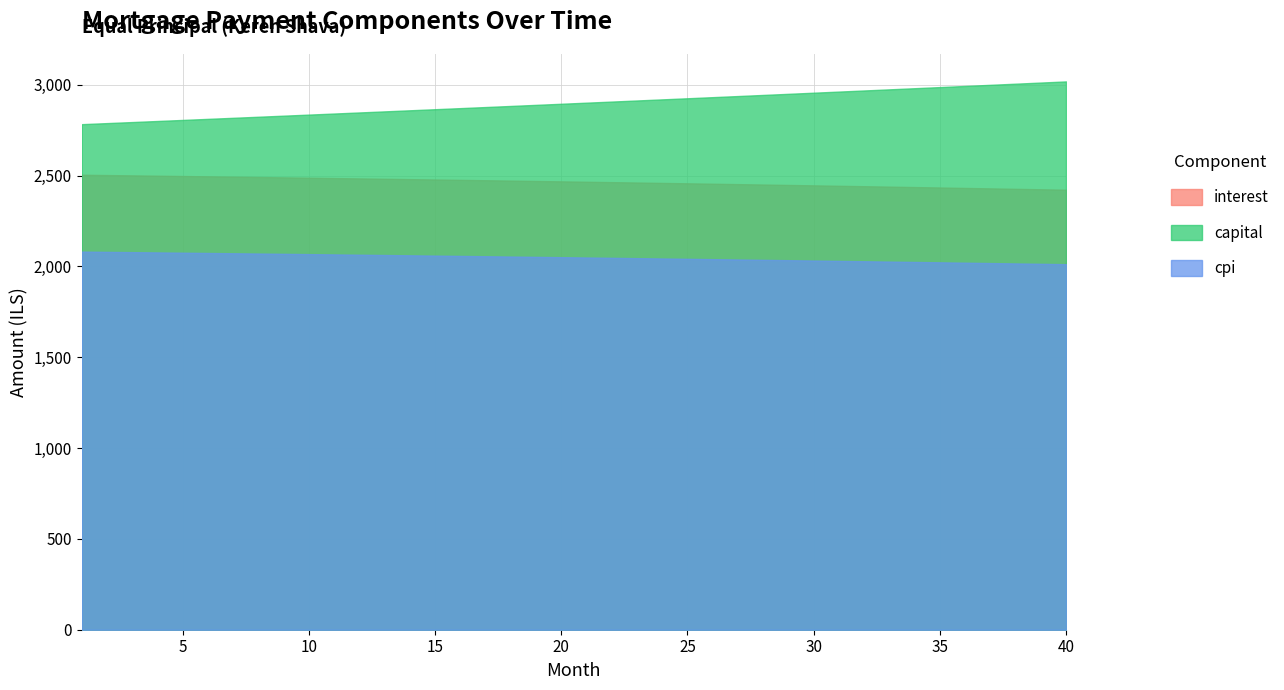

Reading left to right, extract all data points from this chart.

interest: 0=2505.2	1=2503.4	2=2501.7	3=2499.9	4=2498.1	5=2496.2	6=2494.4	7=2492.5	8=2490.7	9=2488.8	10=2486.8	11=2484.9	12=2482.9	13=2481.0	14=2479.0	15=2476.9	16=2474.9	17=2472.9	18=2470.8	19=2468.7	20=2466.6	21=2464.5	22=2462.3	23=2460.1	24=2457.9	25=2455.7	26=2453.5	27=2451.3	28=2449.0	29=2446.7	30=2444.4	31=2442.1	32=2439.7	33=2437.3	34=2434.9	35=2432.5	36=2430.1	37=2427.7	38=2425.2	39=2422.7
capital: 0=2783.6	1=2789.4	2=2795.2	3=2801.0	4=2806.8	5=2812.7	6=2818.5	7=2824.4	8=2830.3	9=2836.2	10=2842.1	11=2848.0	12=2854.0	13=2859.9	14=2865.9	15=2871.8	16=2877.8	17=2883.8	18=2889.8	19=2895.8	20=2901.9	21=2907.9	22=2914.0	23=2920.1	24=2926.1	25=2932.2	26=2938.3	27=2944.5	28=2950.6	29=2956.7	30=2962.9	31=2969.1	32=2975.2	33=2981.4	34=2987.7	35=2993.9	36=3000.1	37=3006.4	38=3012.6	39=3018.9
cpi: 0=2081.9	1=2080.4	2=2078.9	3=2077.4	4=2075.9	5=2074.3	6=2072.8	7=2071.2	8=2069.7	9=2068.1	10=2066.4	11=2064.8	12=2063.2	13=2061.5	14=2059.8	15=2058.2	16=2056.4	17=2054.7	18=2053.0	19=2051.2	20=2049.4	21=2047.7	22=2045.8	23=2044.0	24=2042.2	25=2040.3	26=2038.5	27=2036.6	28=2034.7	29=2032.8	30=2030.8	31=2028.9	32=2026.9	33=2024.9	34=2022.9	35=2020.9	36=2018.8	37=2016.8	38=2014.7	39=2012.6